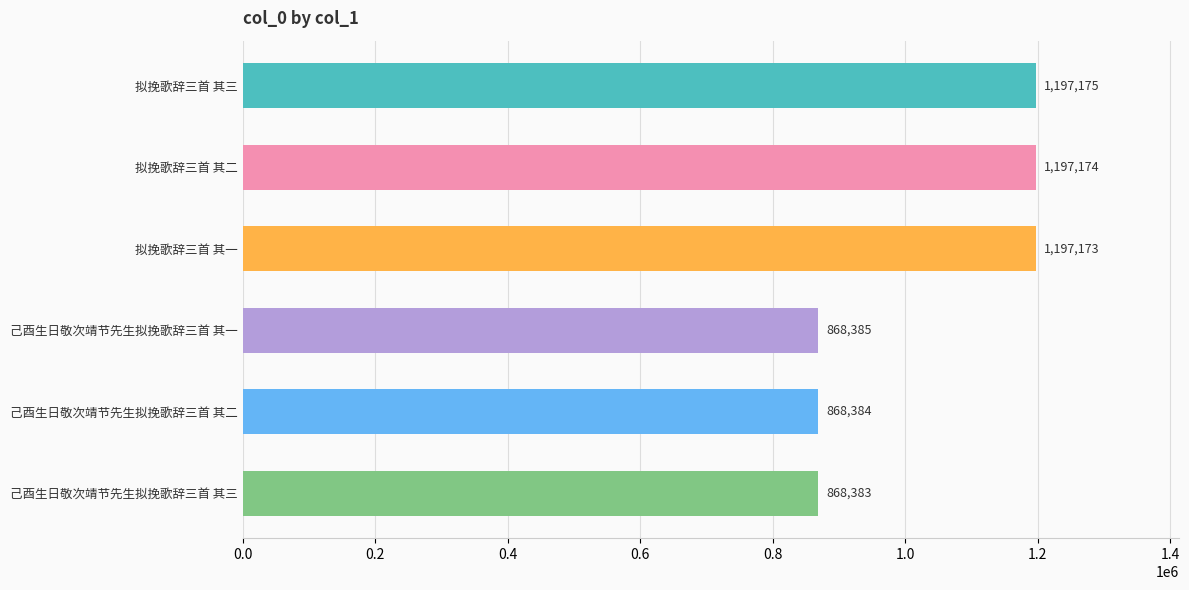

What is the sum of all values?

6196674